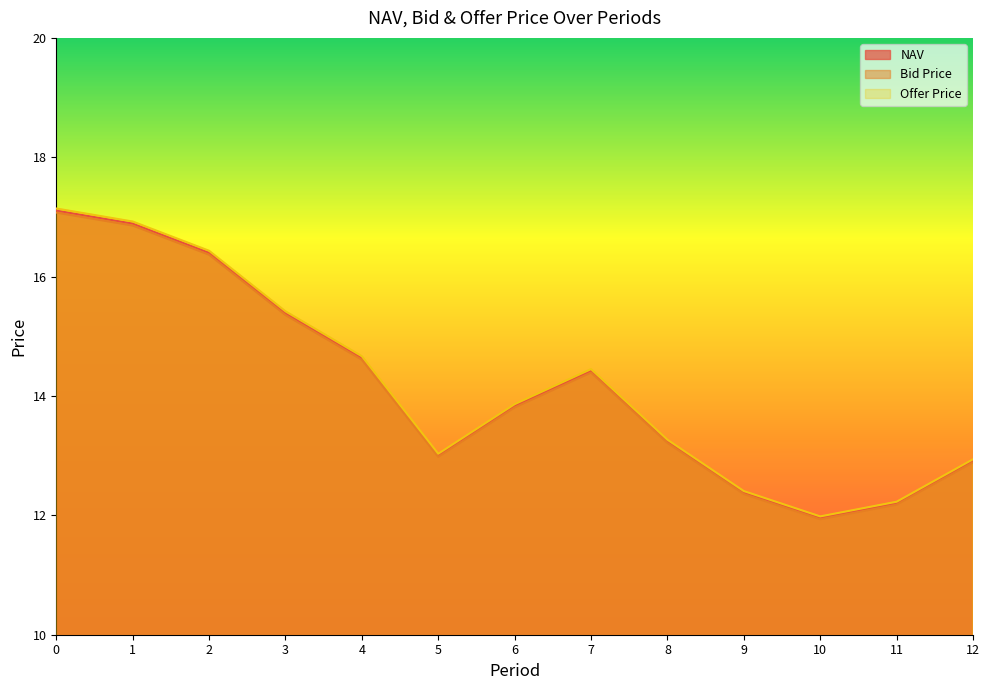

List the labels in order of Bid Price value, smallest first.

10, 11, 9, 12, 5, 8, 6, 7, 4, 3, 2, 1, 0